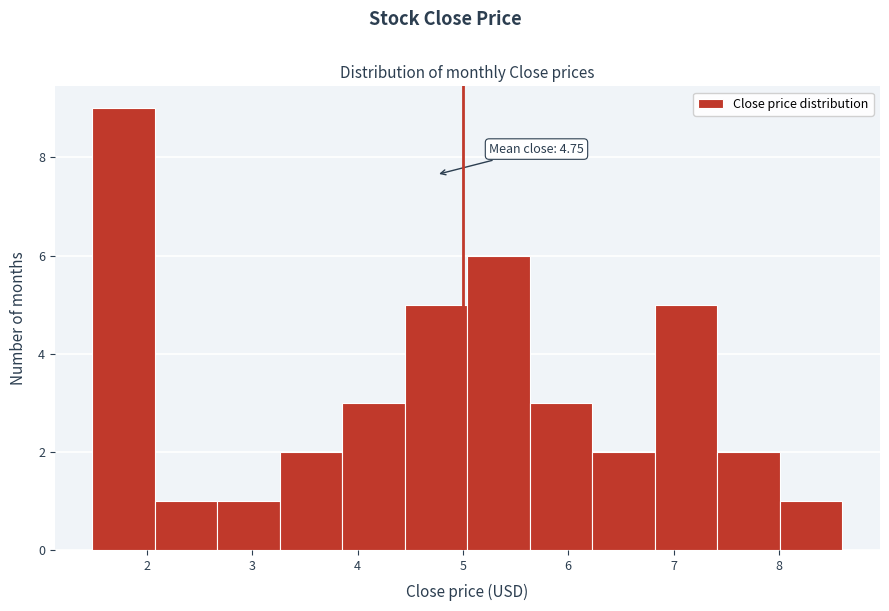

Which range on the x-axis has the tallest bar?

1.5 to 2.1